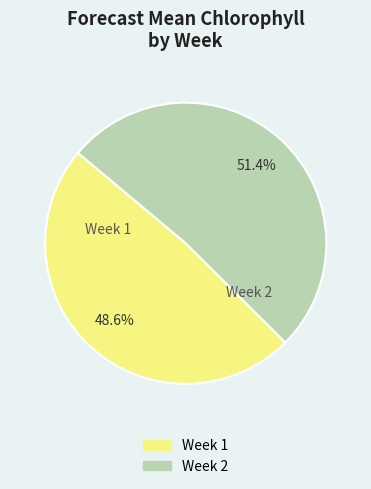

Is there any slice that represents more than half of the pie?

Yes